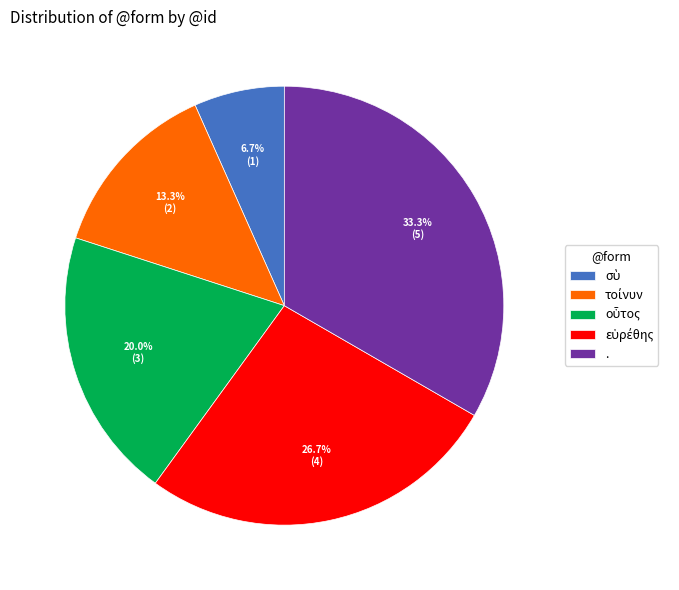

Which category has the biggest portion of the pie?

.